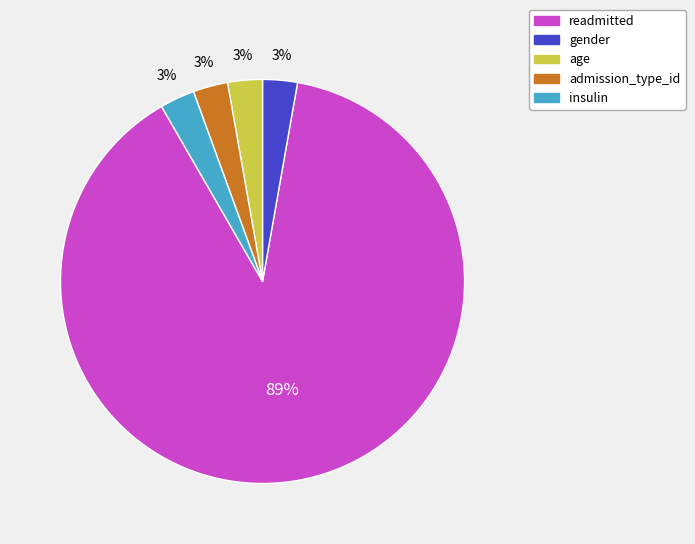

True or false: admission_type_id accounts for 3% of the total.

True